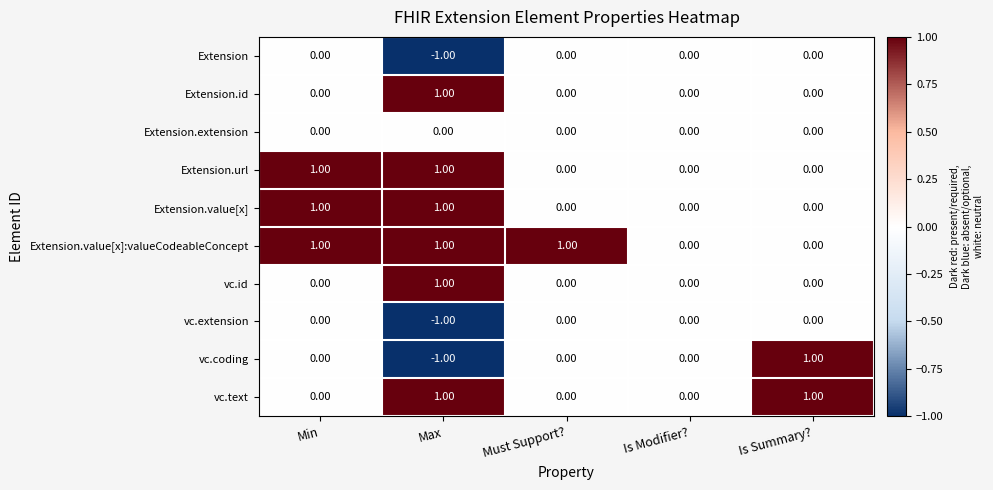

Which series has the largest range (max minus min)?

vc.coding